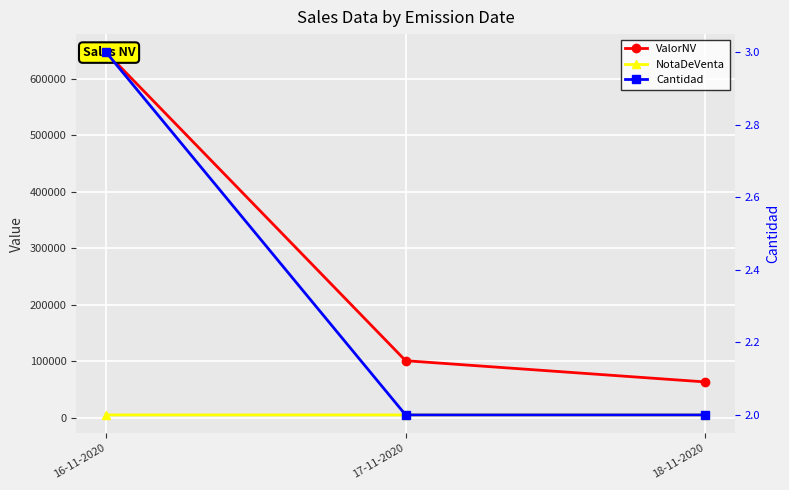

Reading left to right, extract all data points from this chart.

ValorNV: 647349	100698	63094
NotaDeVenta: 4623	4622	4617
Cantidad: 3	2	2